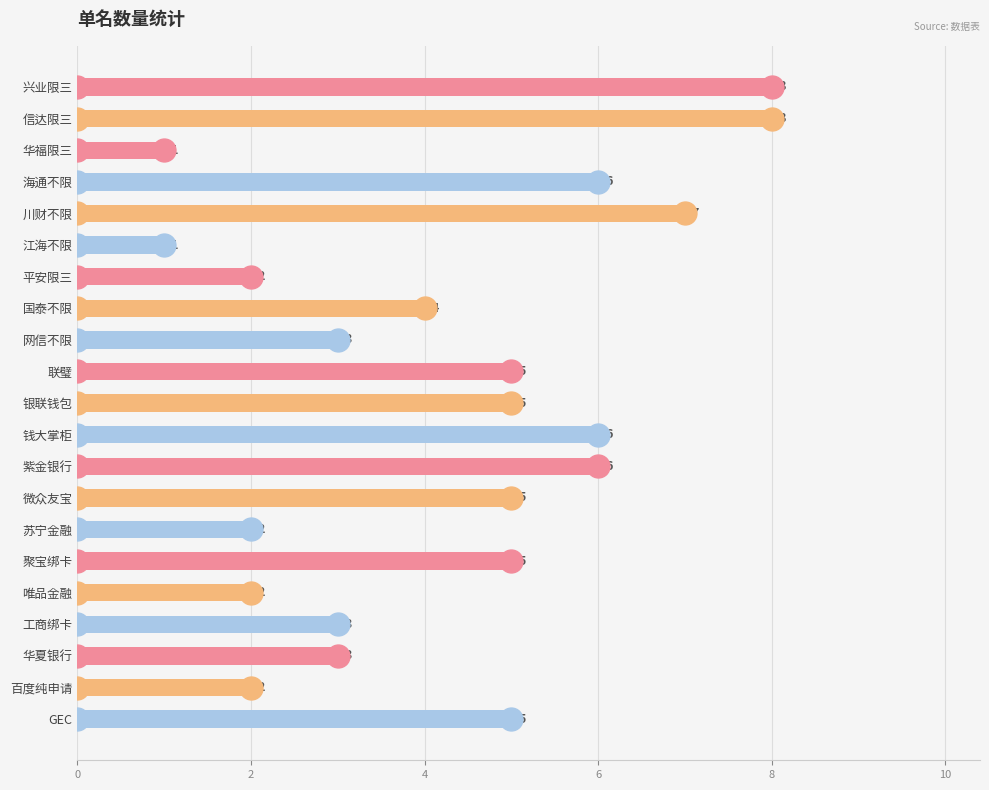

Approximately how many times larger is the value at 平安限三 compared to 江海不限?

2.0